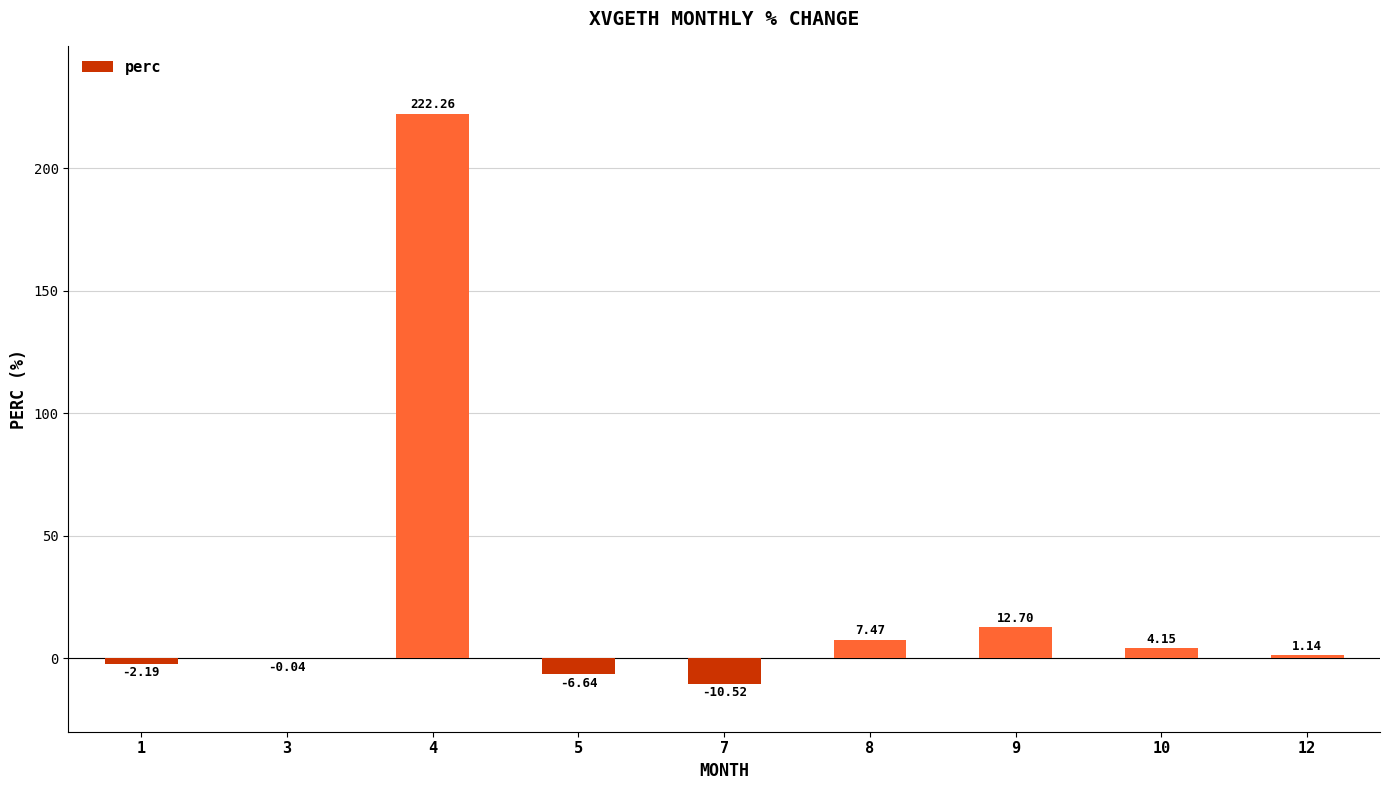

What is the sum of the values at 4 and 9?

235.0